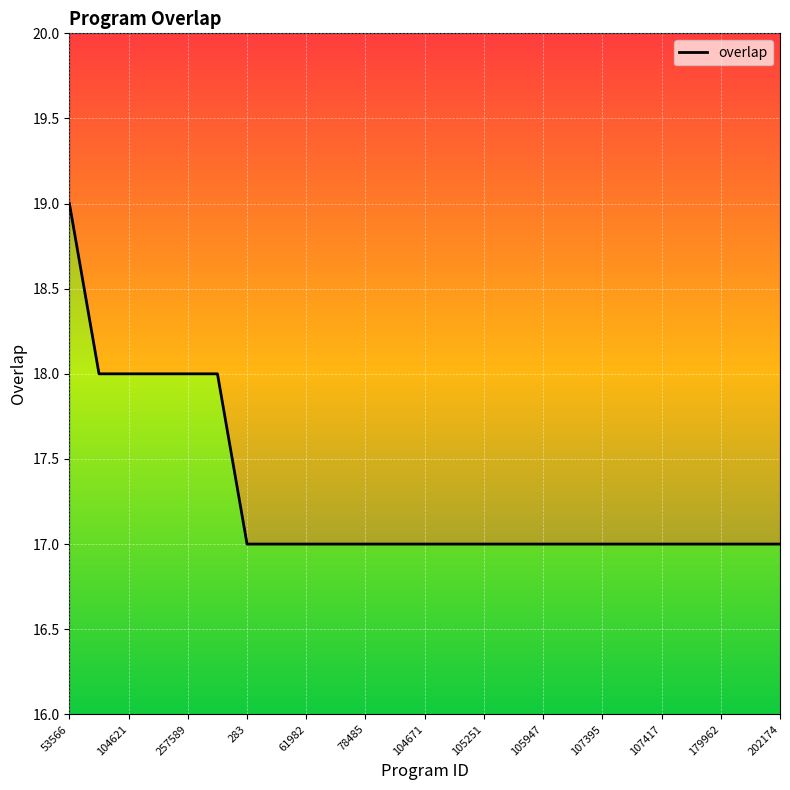

What is the ratio of the value at 257589 to the value at 283?

1.1